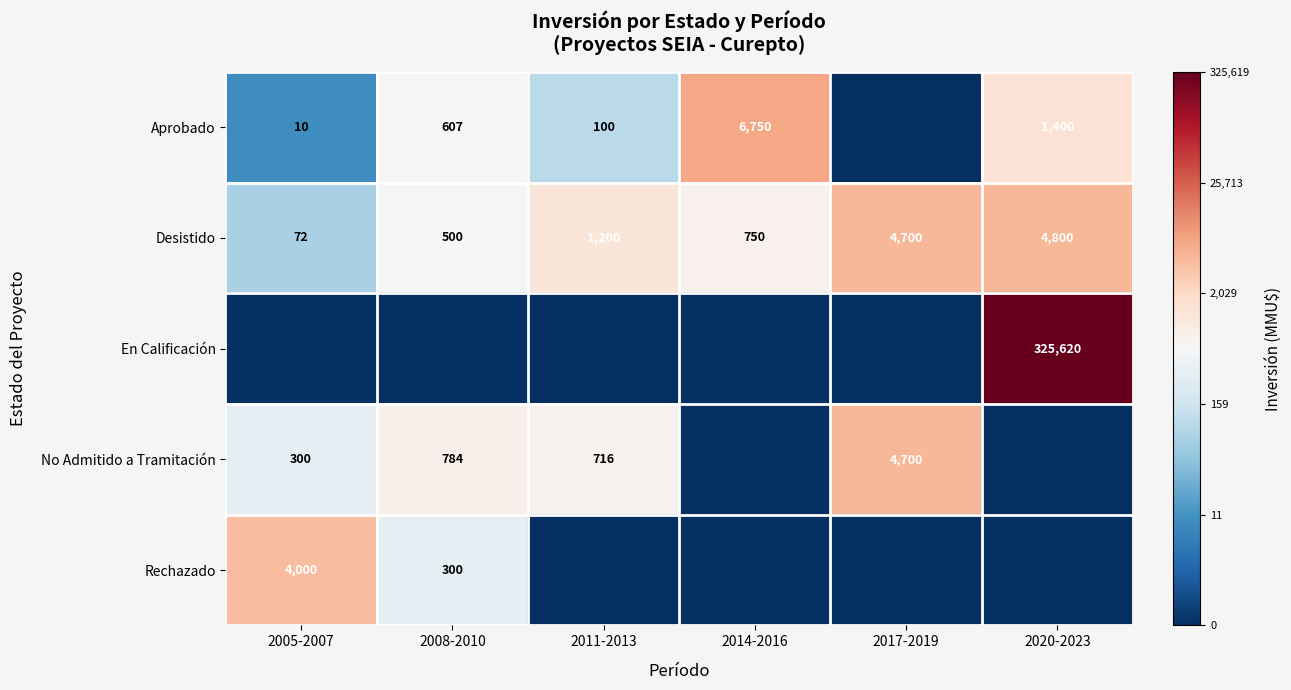

Rank the series by their maximum value, from lowest to highest.

Rechazado, No Admitido a Tramitación, Desistido, Aprobado, En Calificación